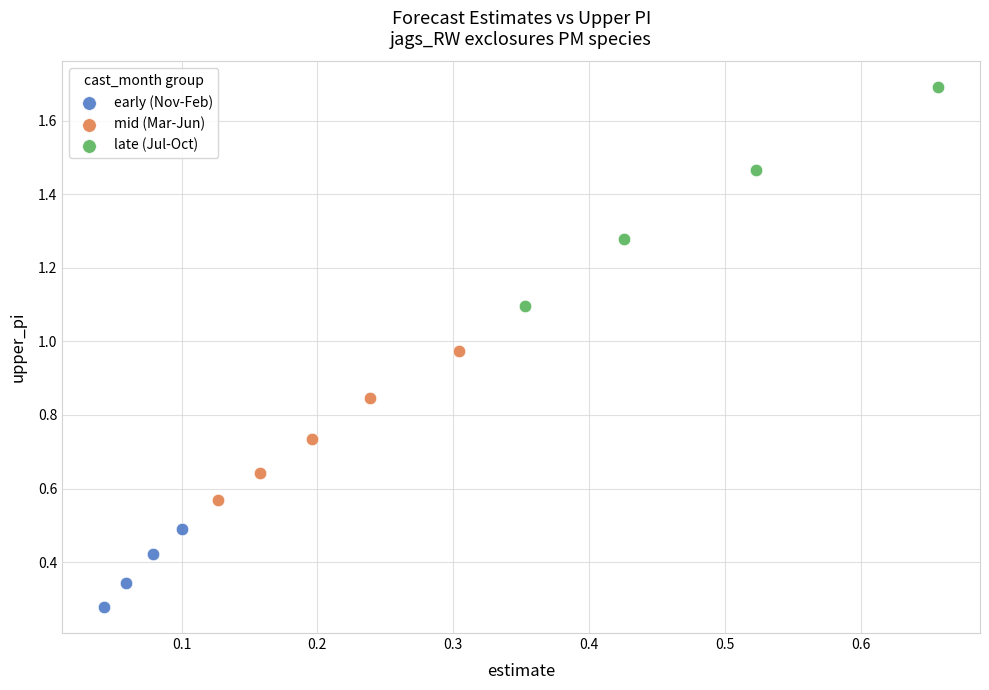

Which series contains the lowest Y value?

early (Nov-Feb)